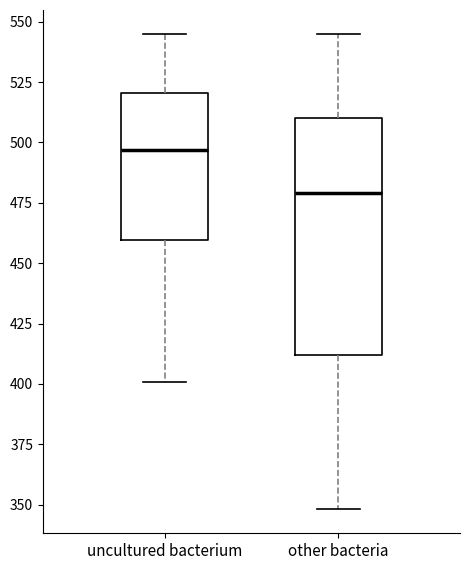

Reading left to right, transcribe this box plot: for each box, give where its median line is, the range the box spans, and where its two whiskers end, as read against the y-axis. The values are not printed on the chart, so give them approximately, as read against the axis.

uncultured bacterium: median 495, box 460 to 520, whiskers 400 to 545
other bacteria: median 480, box 410 to 510, whiskers 350 to 545